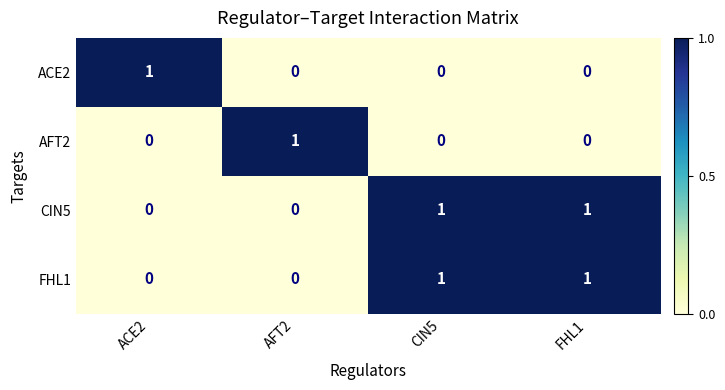

At how many categories does at least one series exceed 0?

4